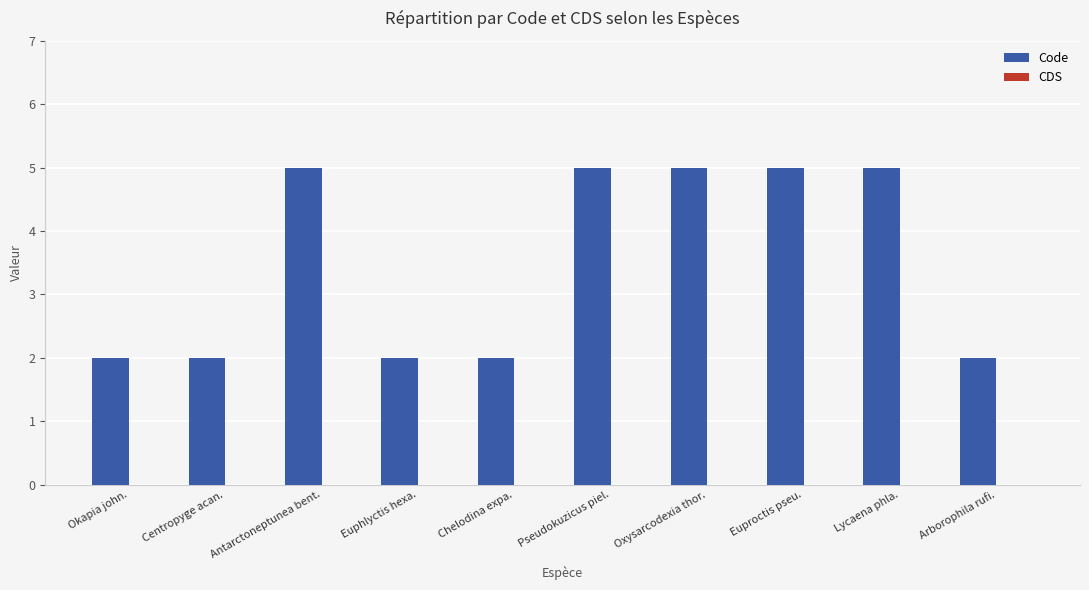

Is it true that the value at Centropyge acan. is 2?

True